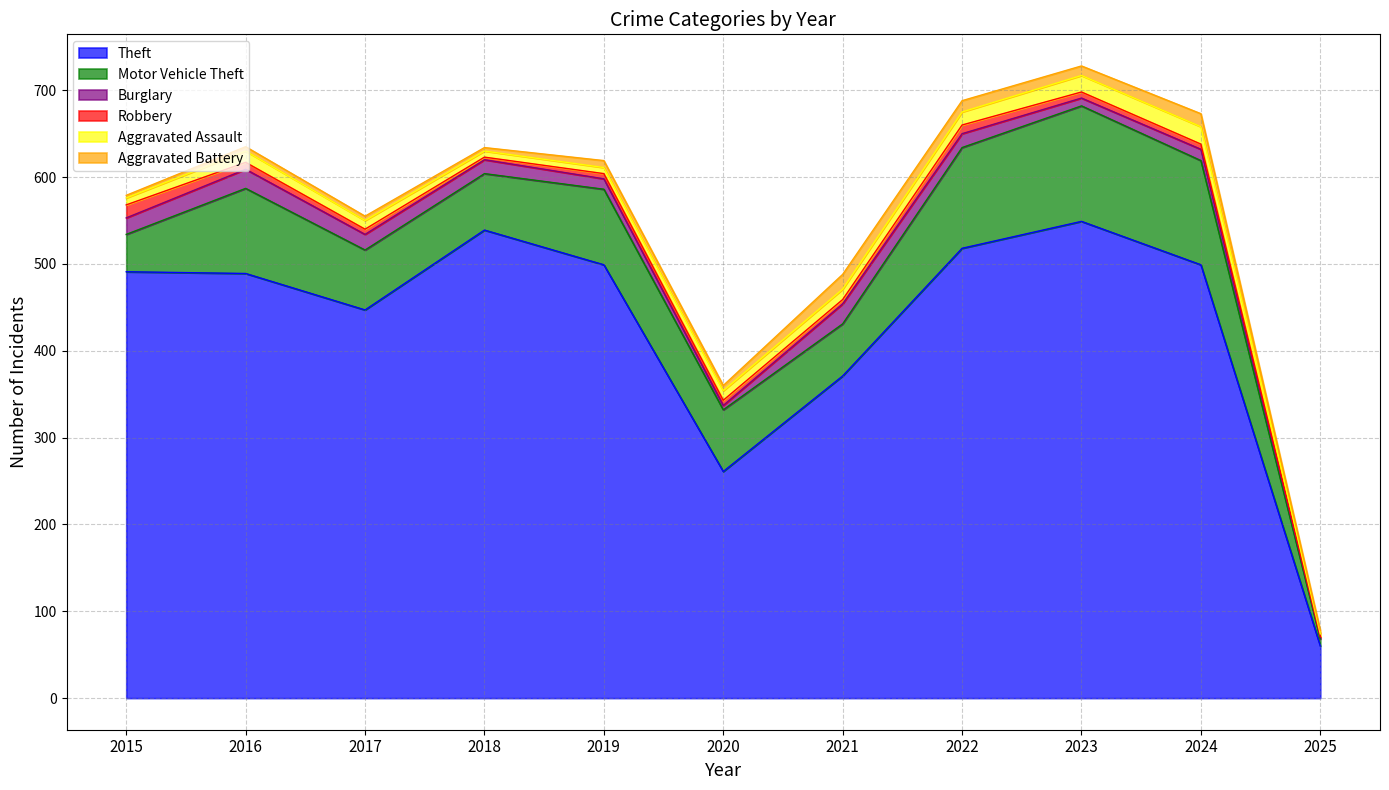

What is the difference between the maximum and minimum values in the Aggravated Battery series?

14